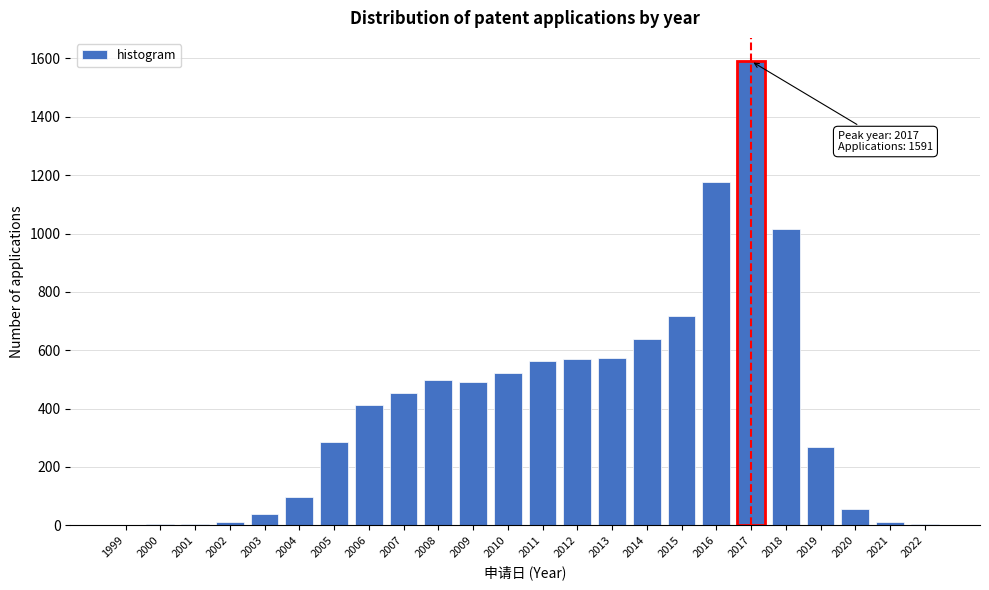

Which has a higher value, 2005 or 2009?

2009